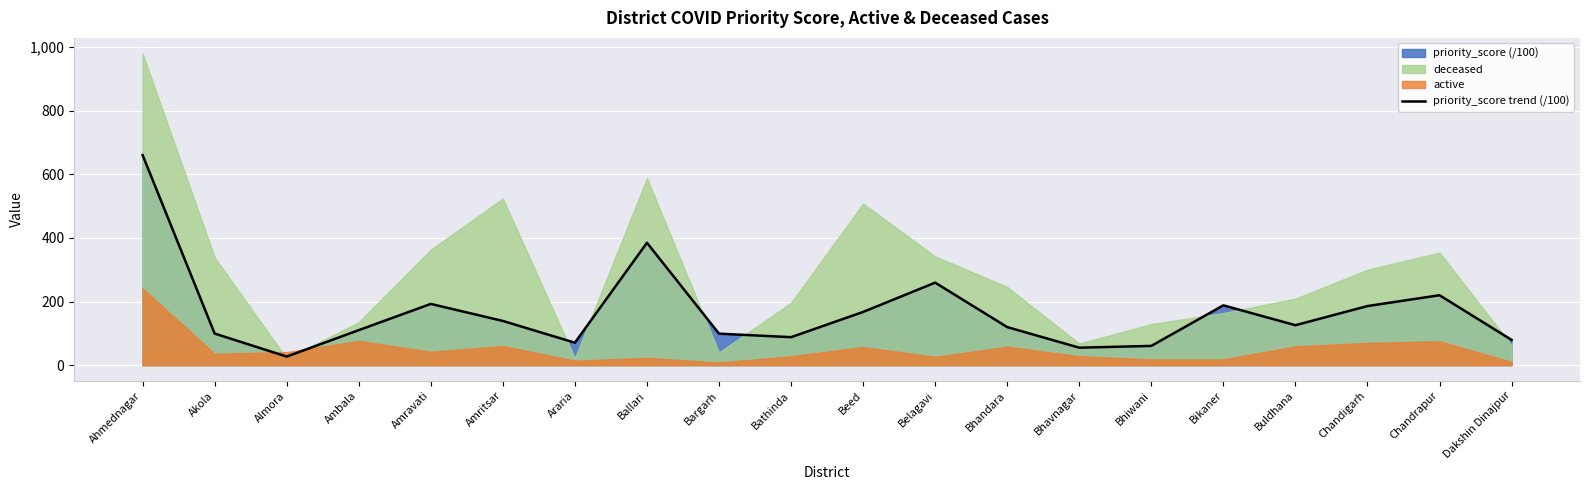

What is the label of the 17th point from the left?

Buldhana